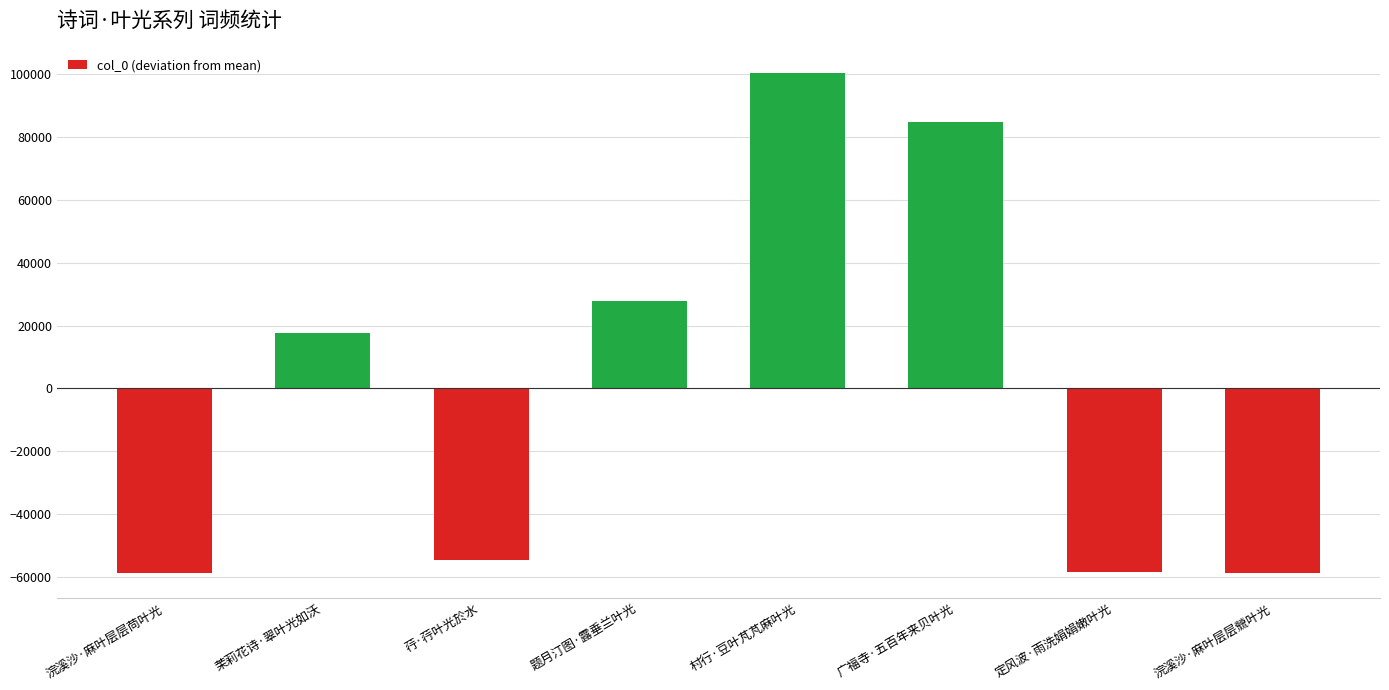

Is it true that the value at 村行·豆叶芃芃麻叶光 is 100516.5?

True